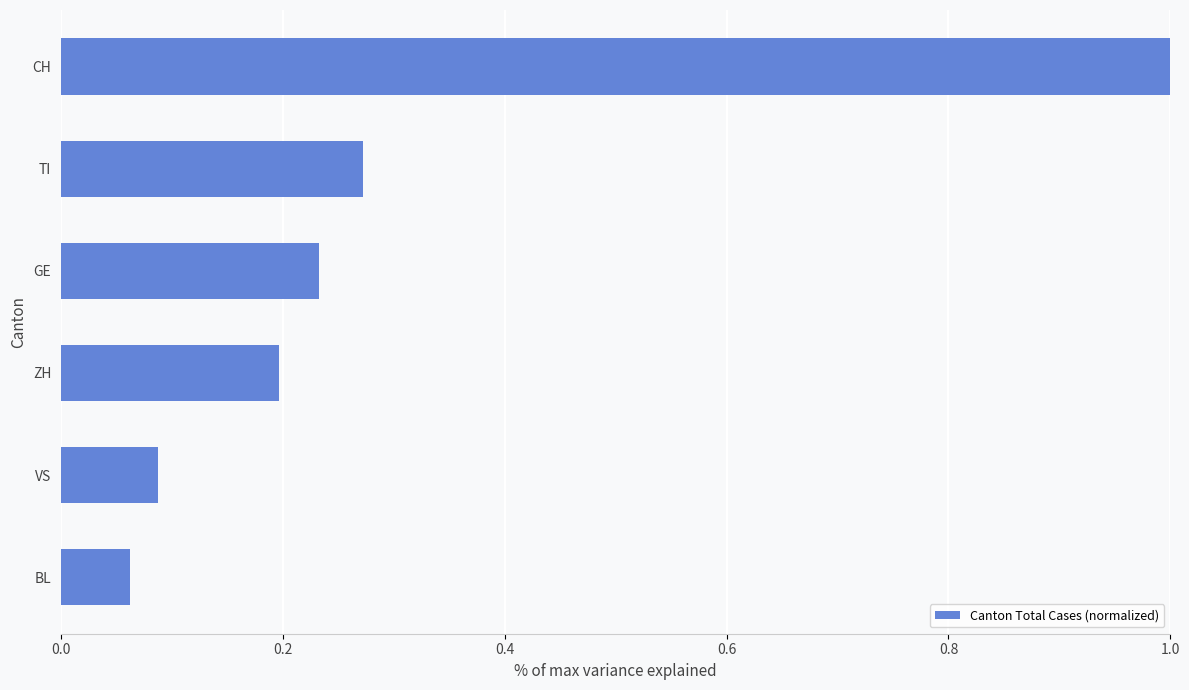

Count the number of data series in this chart.

1